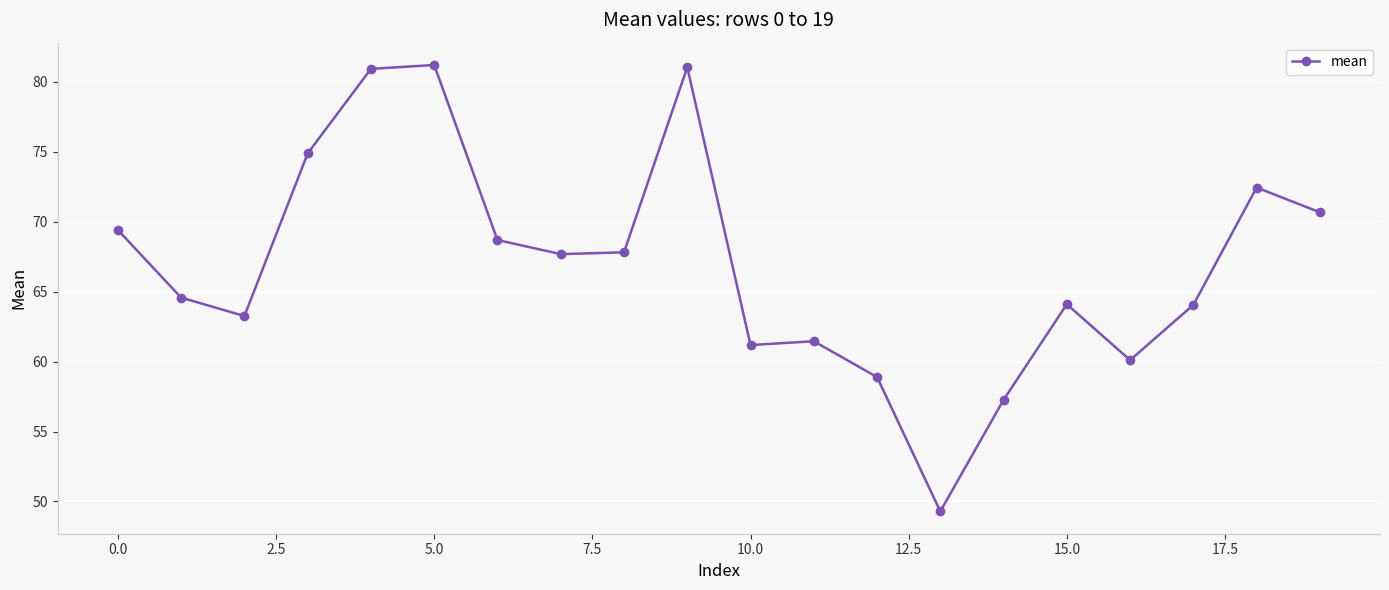

What is the difference between the maximum and minimum values?

31.9